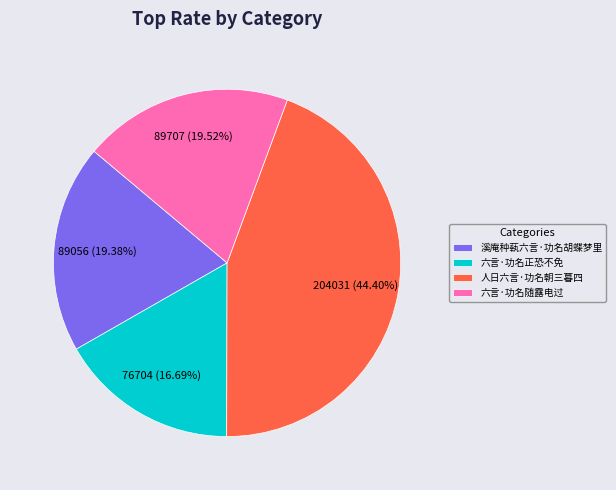

Does any single category account for the majority?

No